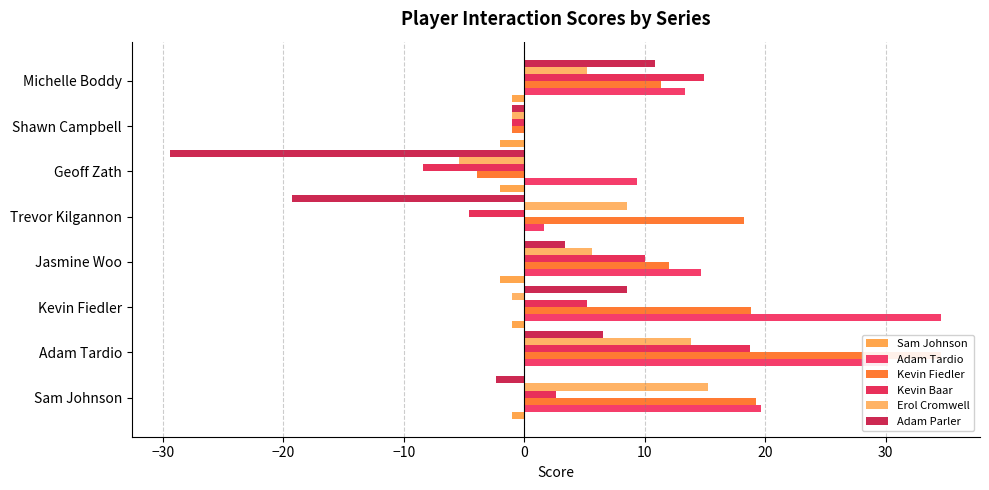

True or false: Kevin Baar has a value of 4.1 at Sam Johnson.

False